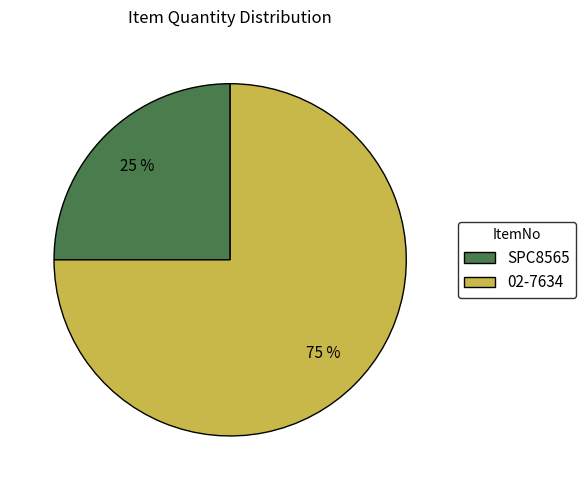

What is the ratio of the value at 02-7634 to the value at SPC8565?

3.0